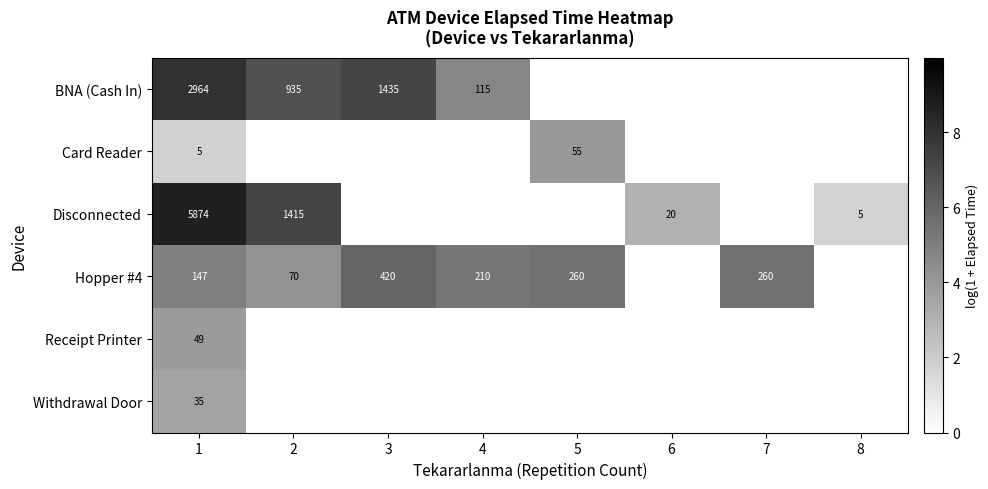

At 1, list the series in order from smallest to largest.

Card Reader, Withdrawal Door, Receipt Printer, Hopper #4, BNA (Cash In), Disconnected